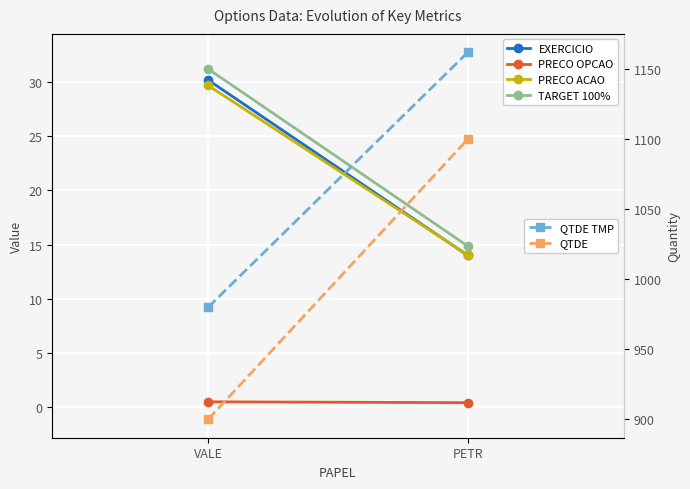

Between VALE and PETR, which series saw the biggest shift?

QTDE